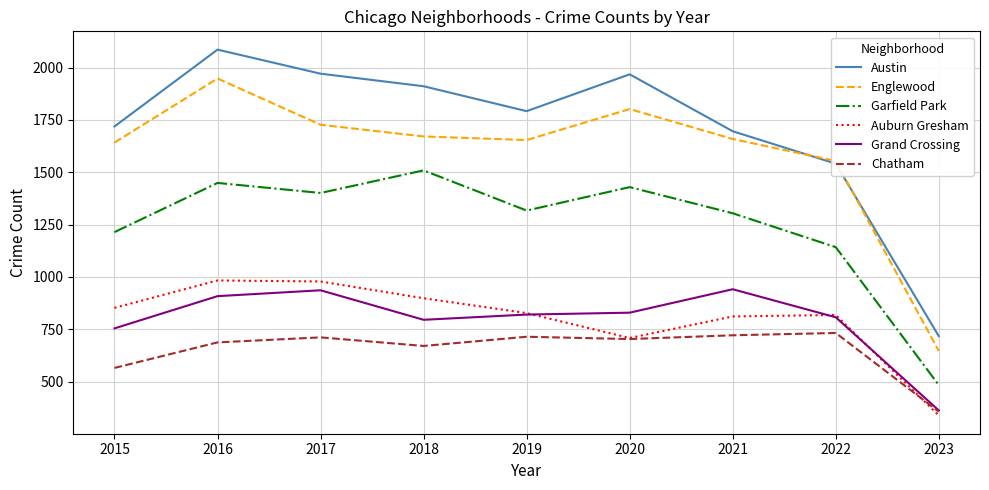

True or false: Englewood and Chatham intersect in this chart.

False